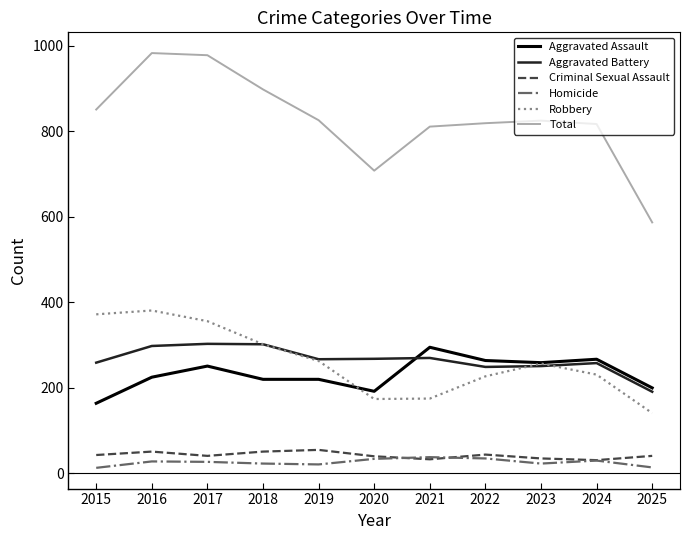

True or false: Aggravated Battery and Criminal Sexual Assault intersect in this chart.

False